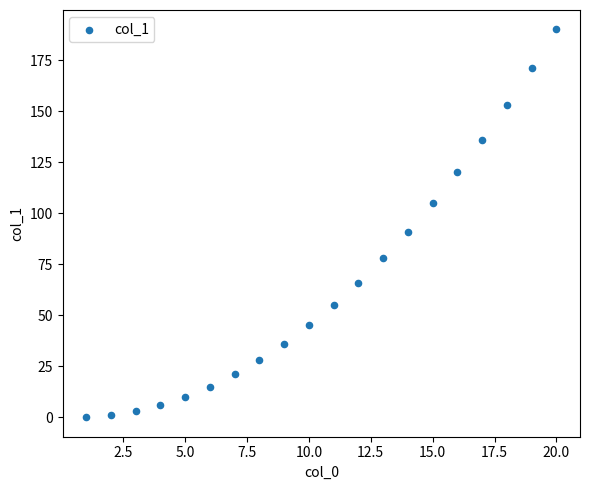

What is the range of Y values (max minus min)?

190